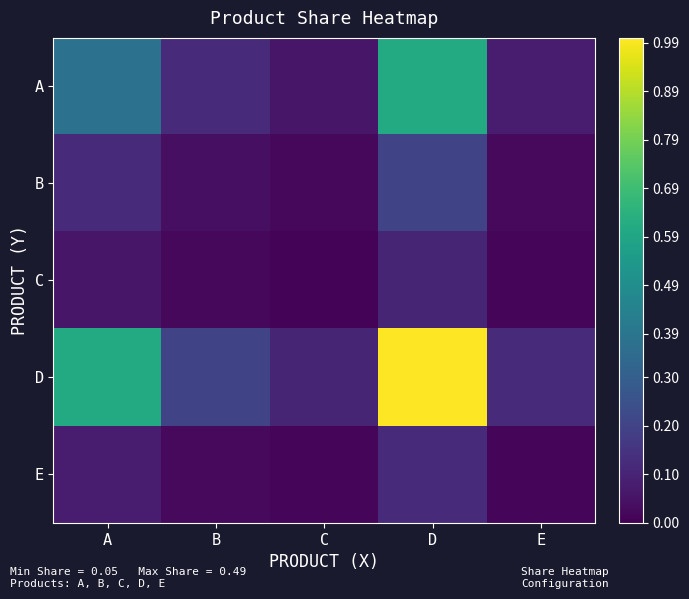

What is the total value across all series at D?

2.0